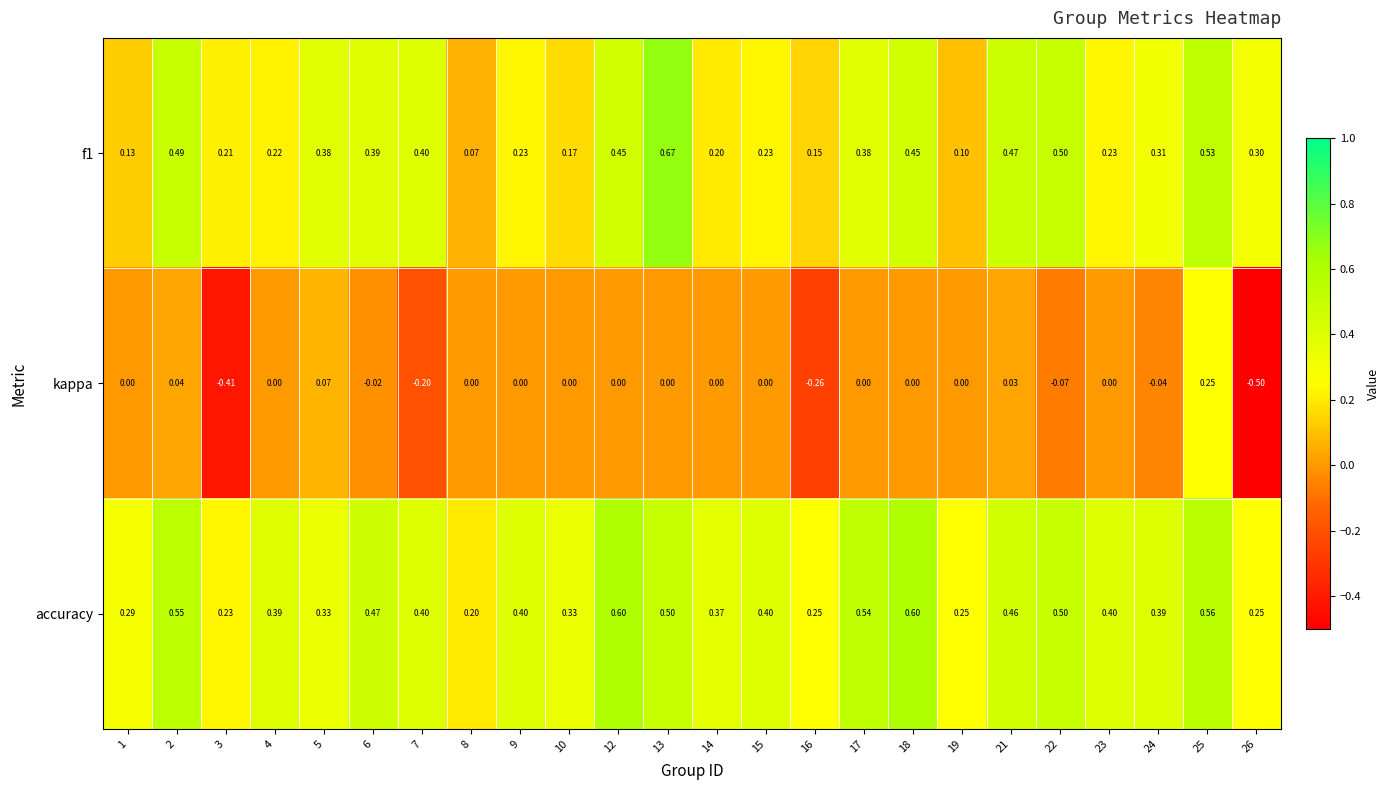

Rank the series by their maximum value, from highest to lowest.

f1, accuracy, kappa